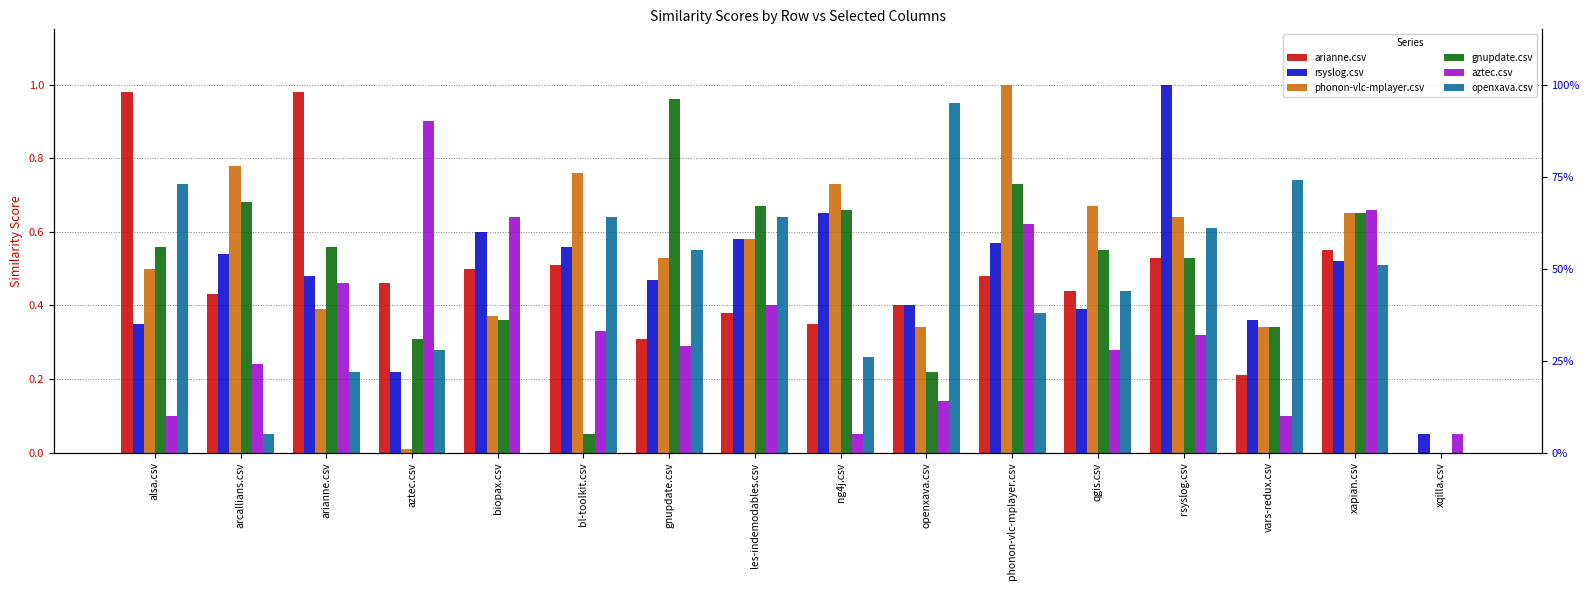

What is the approximate value of arianne.csv at bl-toolkit.csv?

0.5